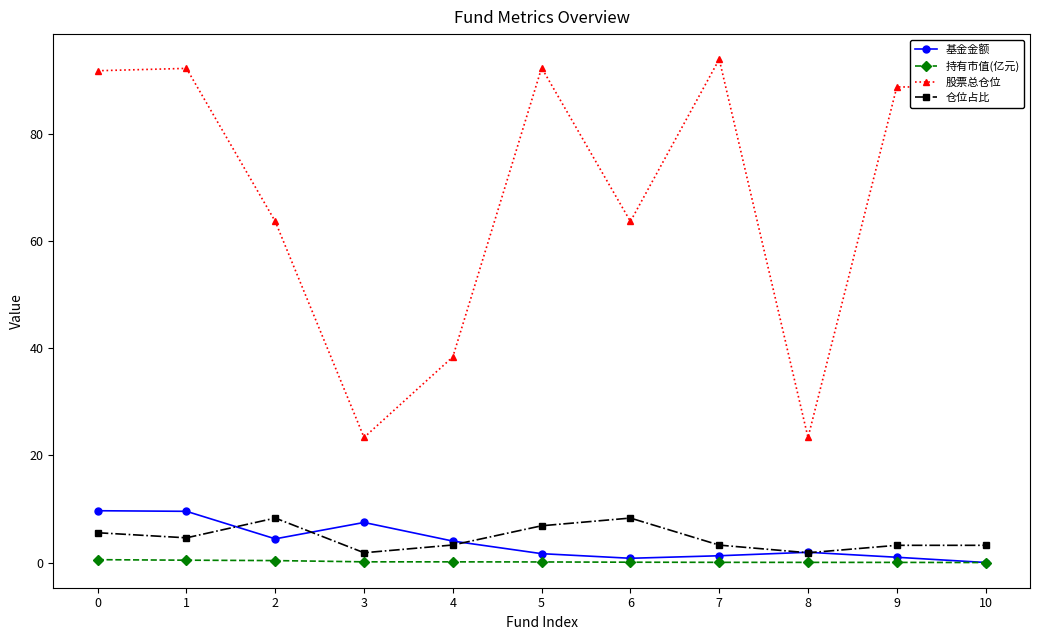

What is the difference between the maximum and minimum values in the 股票总仓位 series?

70.6